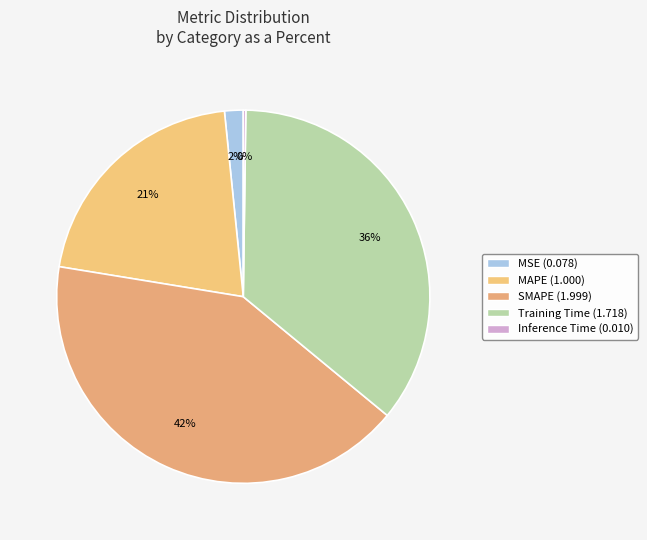

What is the change in value from MAPE to Training Time?

+0.7